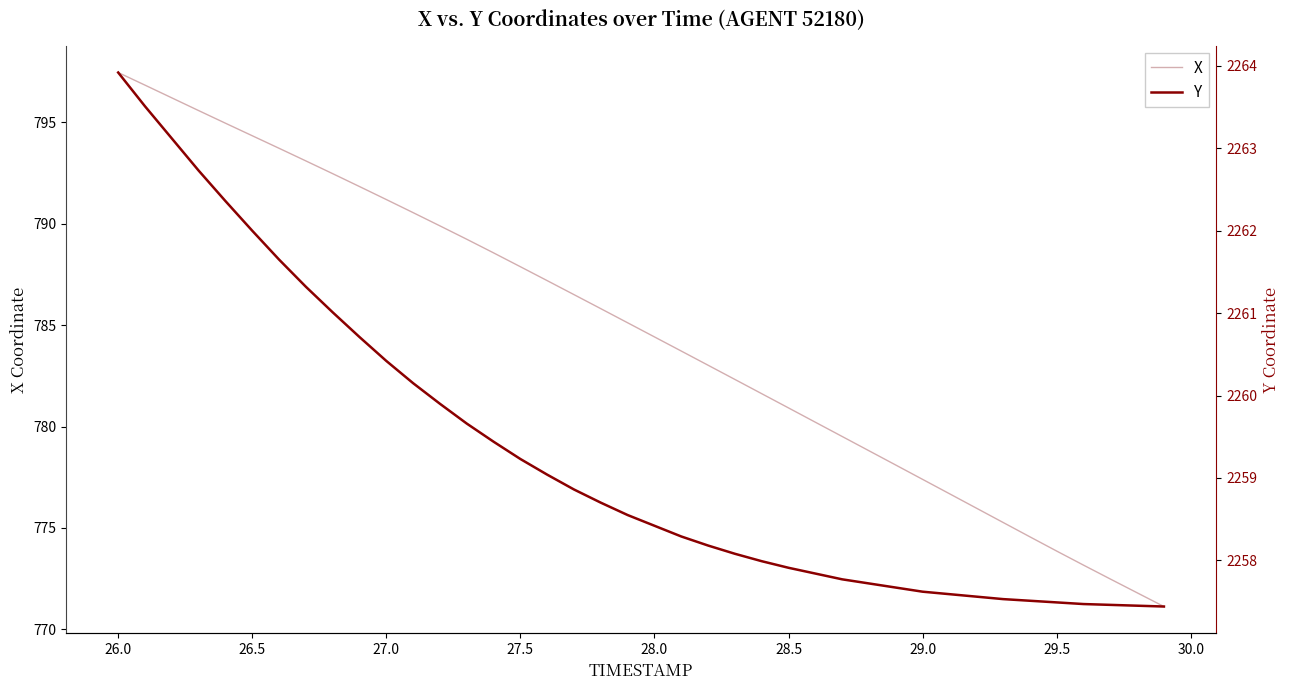

Rank the series by their average value, from highest to lowest.

Y, X